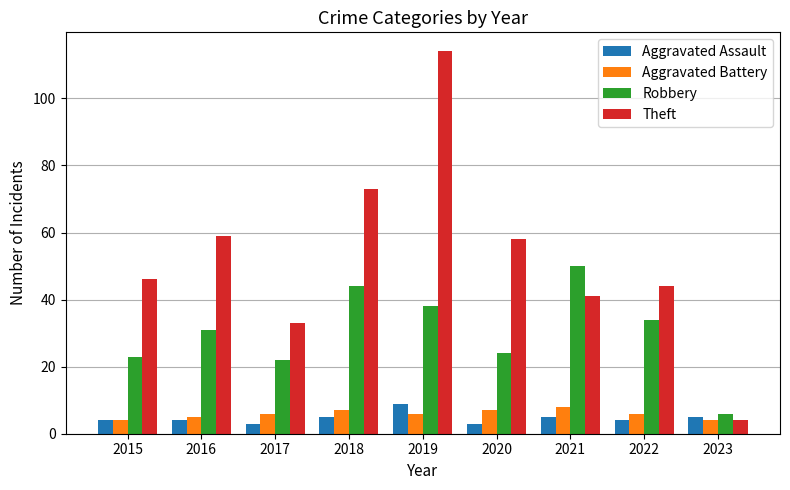

Count the number of categories in the chart.

9